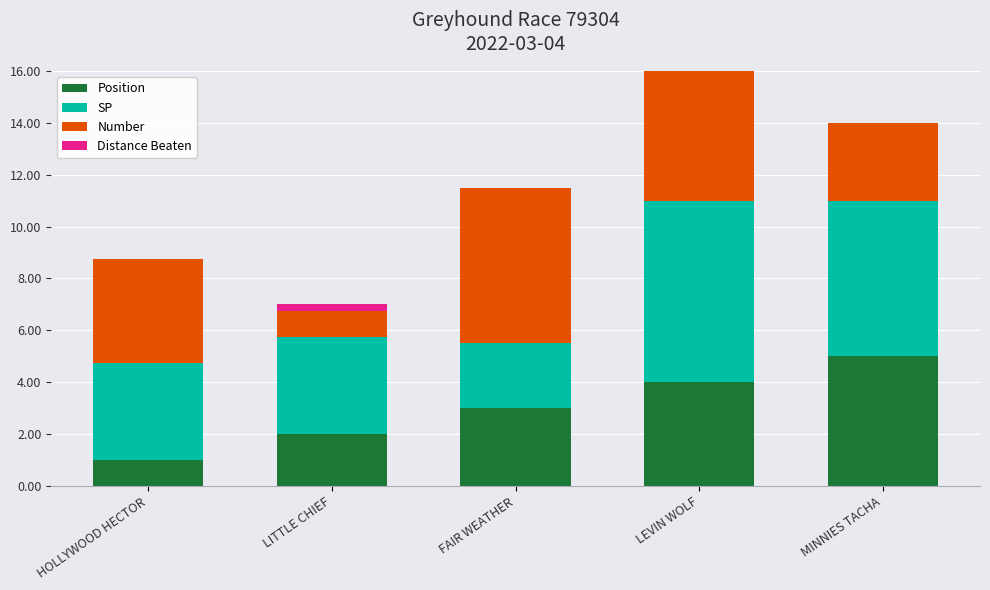

The value of Position at LEVIN WOLF is 4.0. True or false?

True